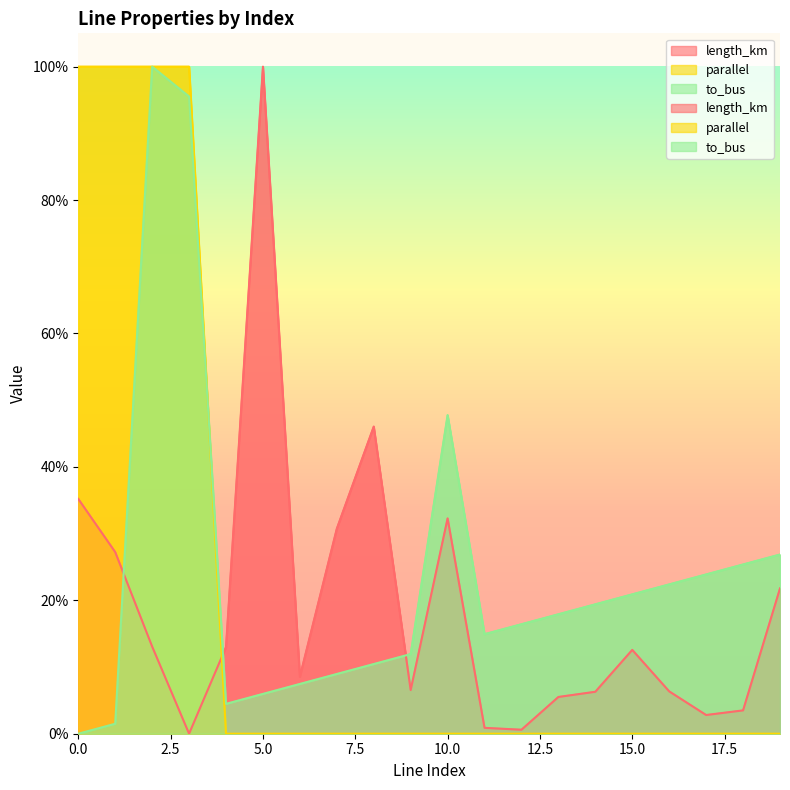

How many interior local valleys does the length_km series have?

5